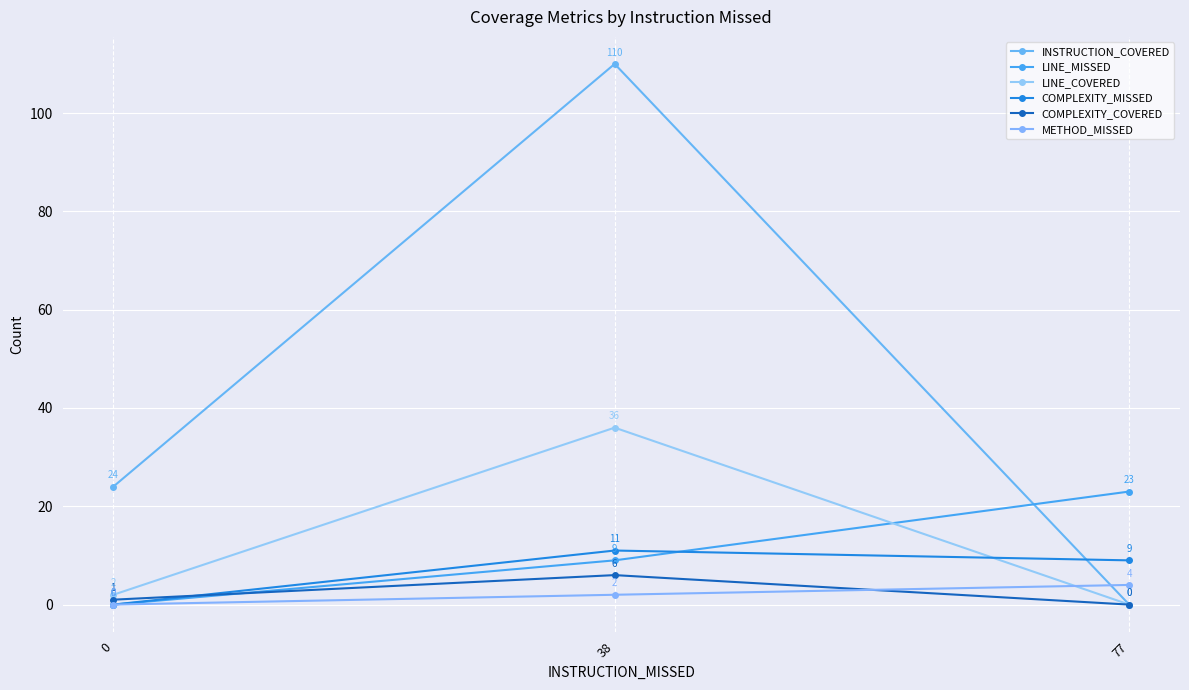

Count the number of data series in this chart.

6